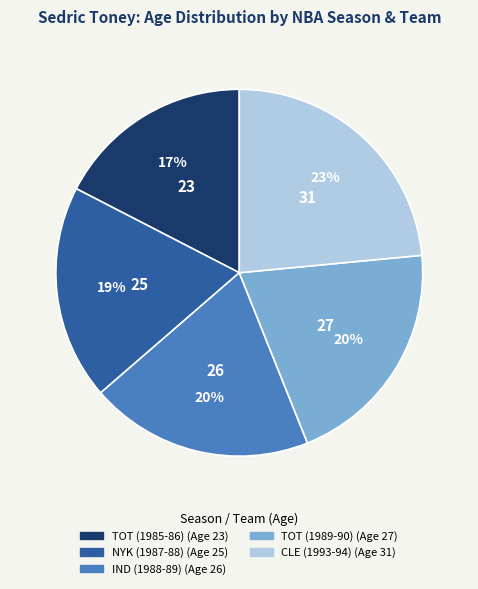

How many segments does this pie chart have?

5